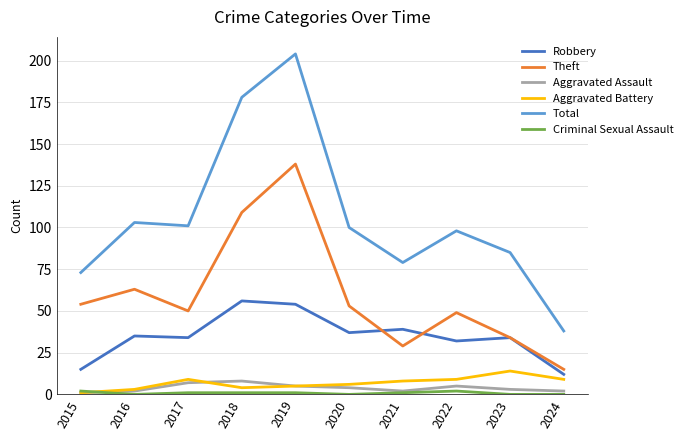

True or false: Total and Robbery cross at least once.

False